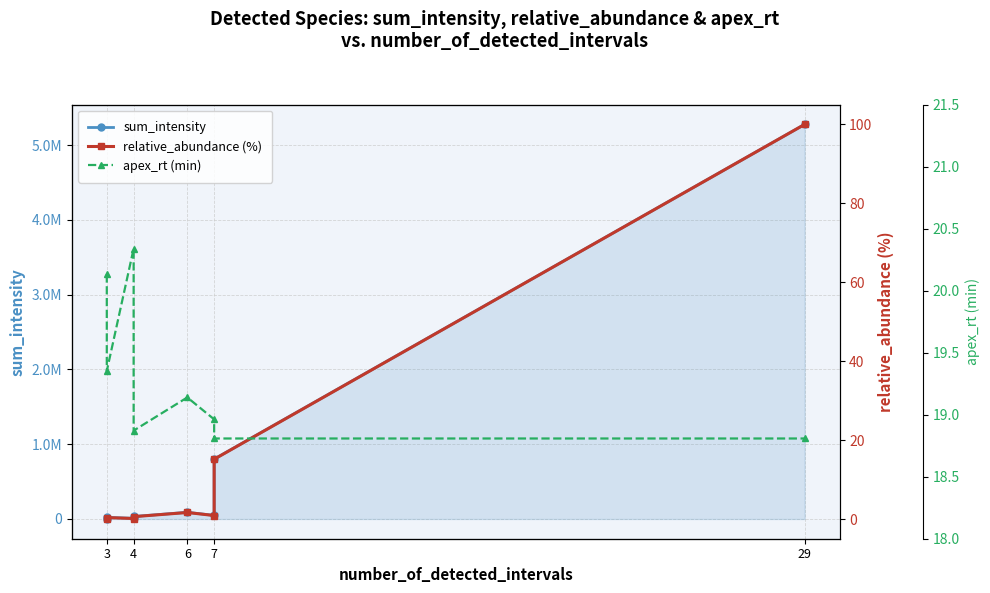

Where does the apex_rt (min) series first go above 19?

3